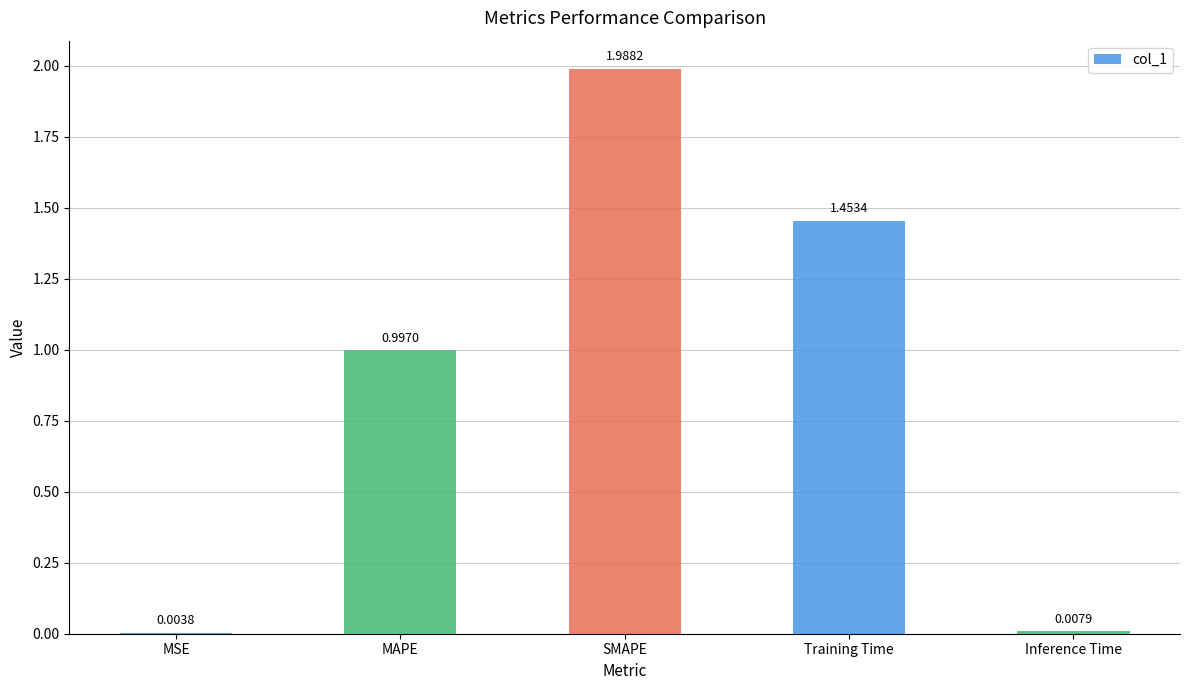

At which category does the chart reach its peak across all series?

SMAPE